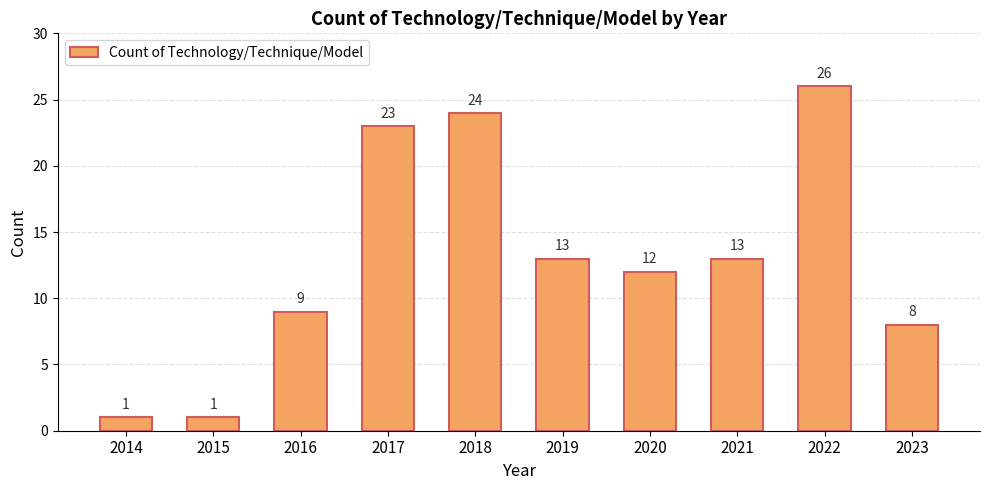

What is the sum of the values at 2018 and 2020?

36